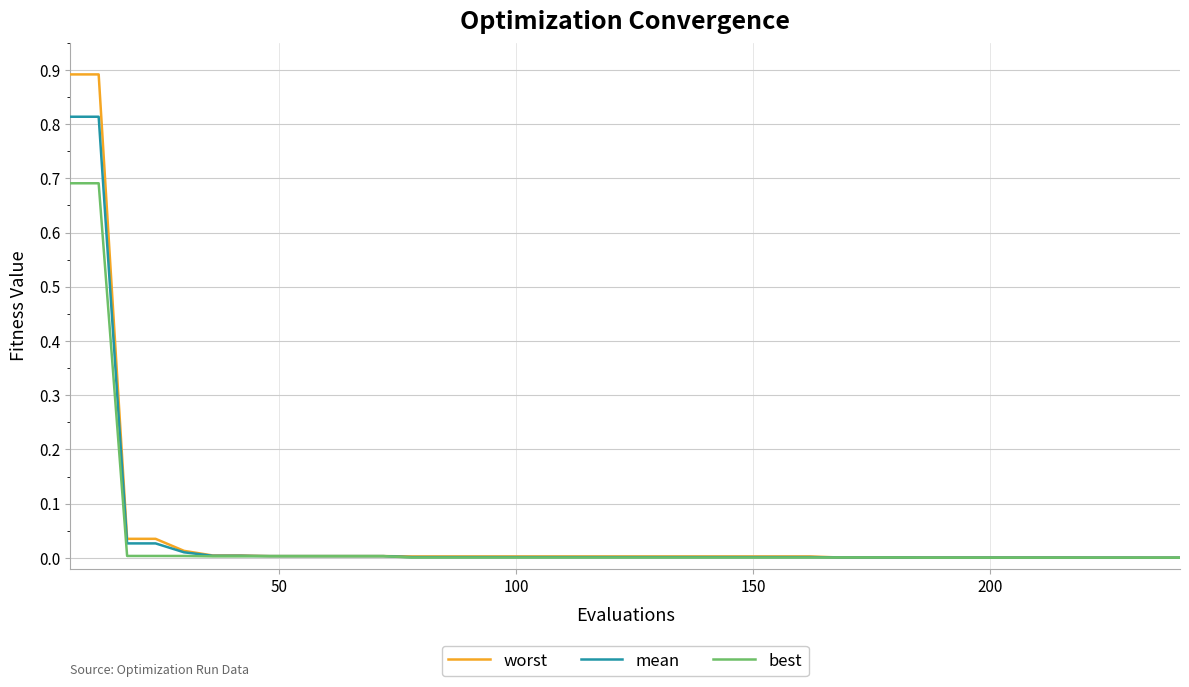

Which series has the widest spread of values?

worst